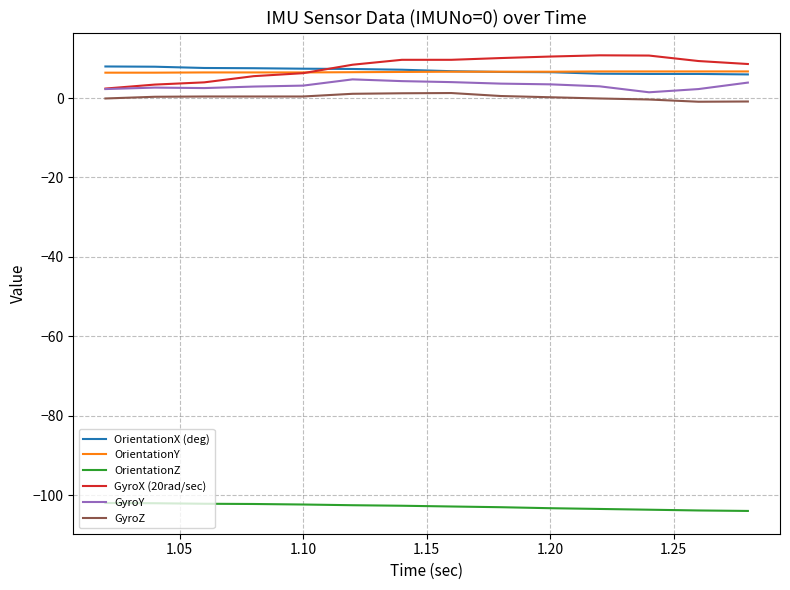

Does the chart display data point markers on the line(s)?

No